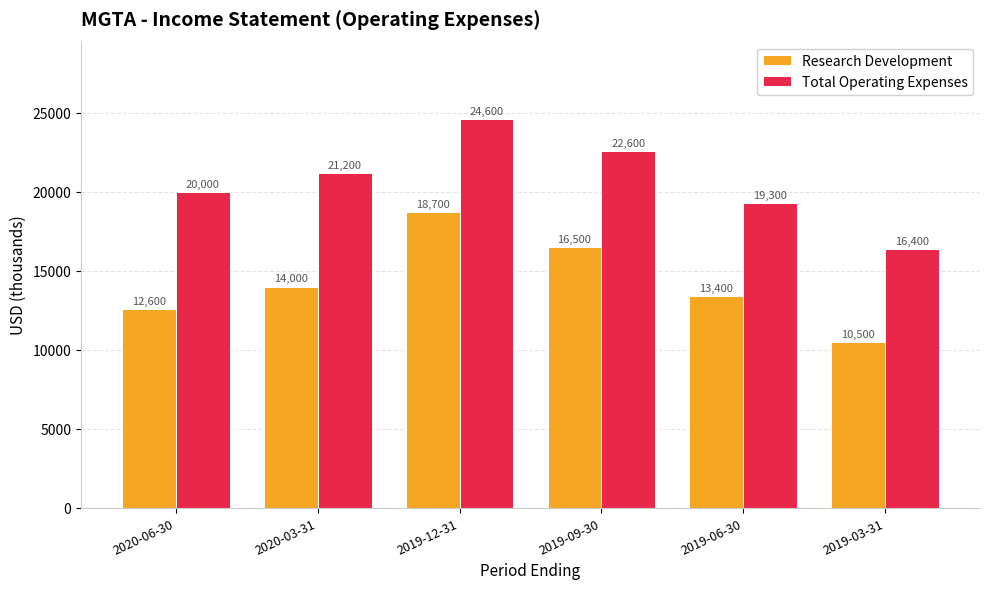

Are the bars horizontal?

No